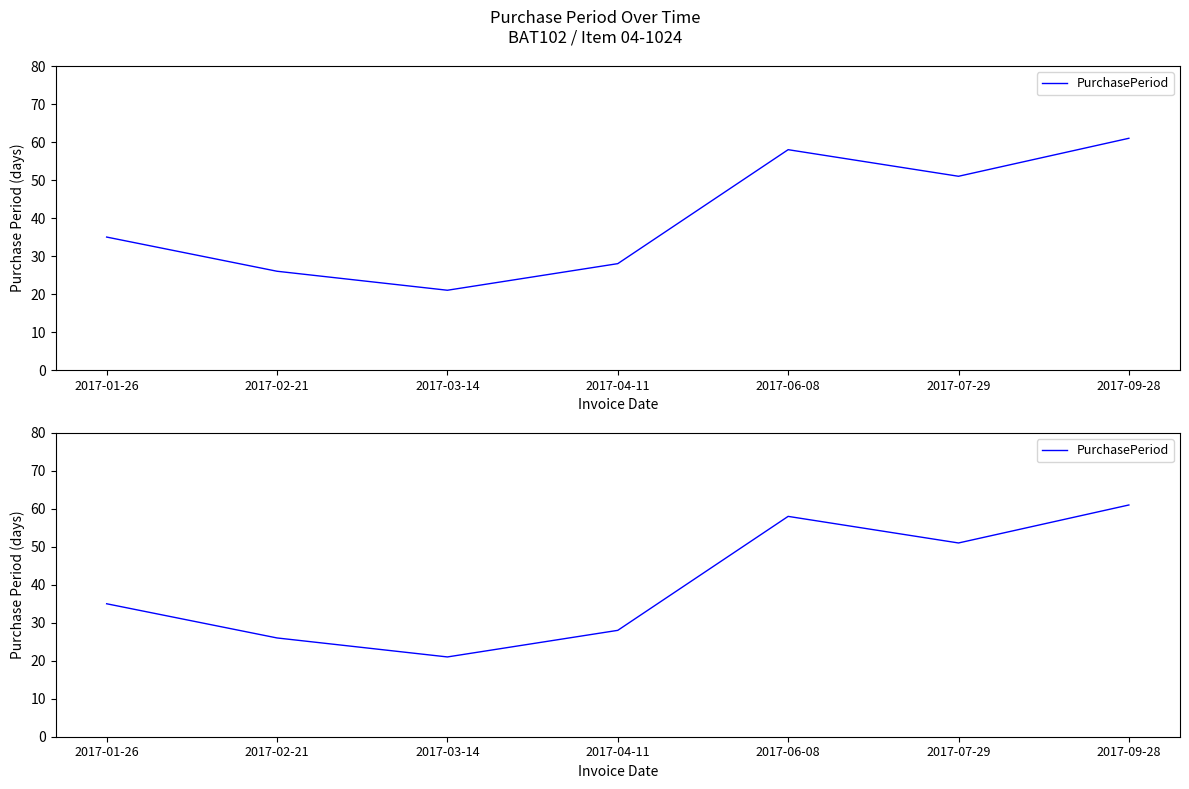

What is the change in value from 2017-06-08 to 2017-09-28?

+3